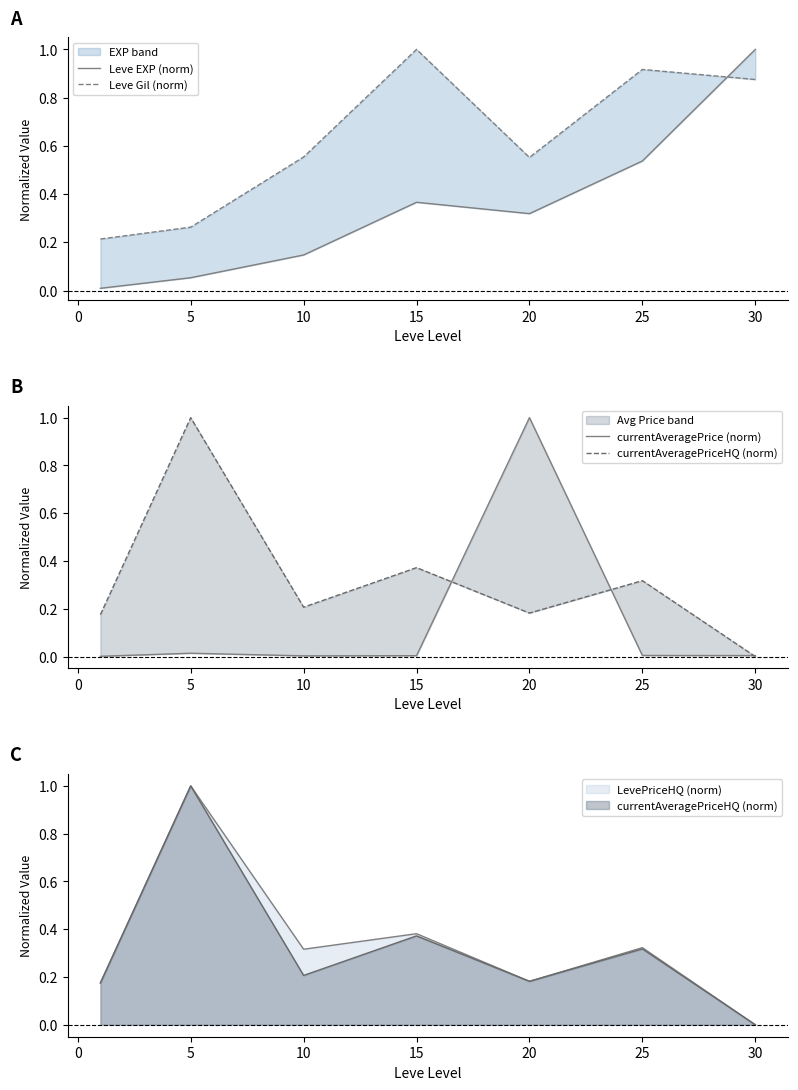

What is the sum of all currentAveragePrice (norm) values?

1.0